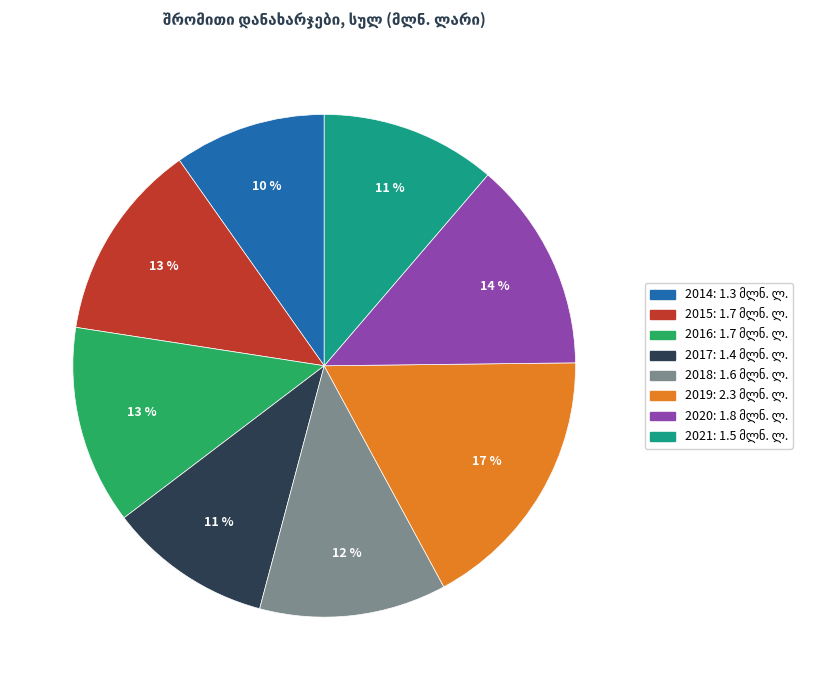

Is there a majority slice in this chart?

No